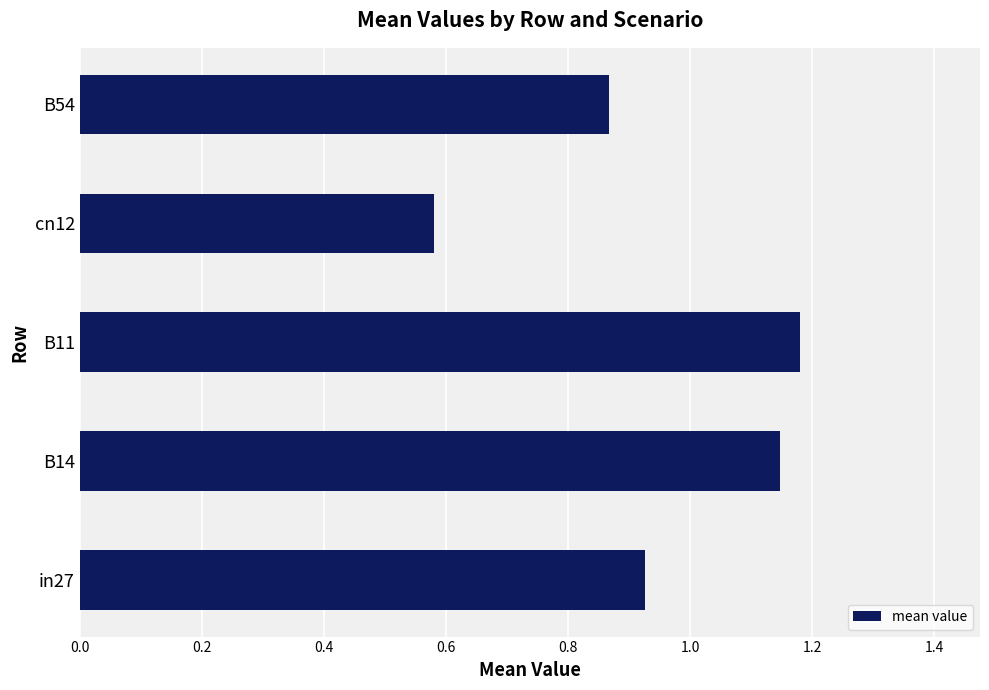

Is it true that the value at B54 is 0.2?

False